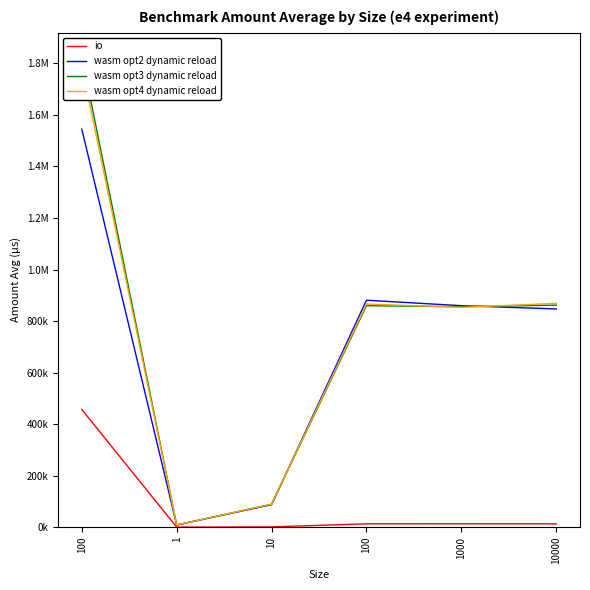

True or false: io and wasm opt2 dynamic reload intersect in this chart.

False